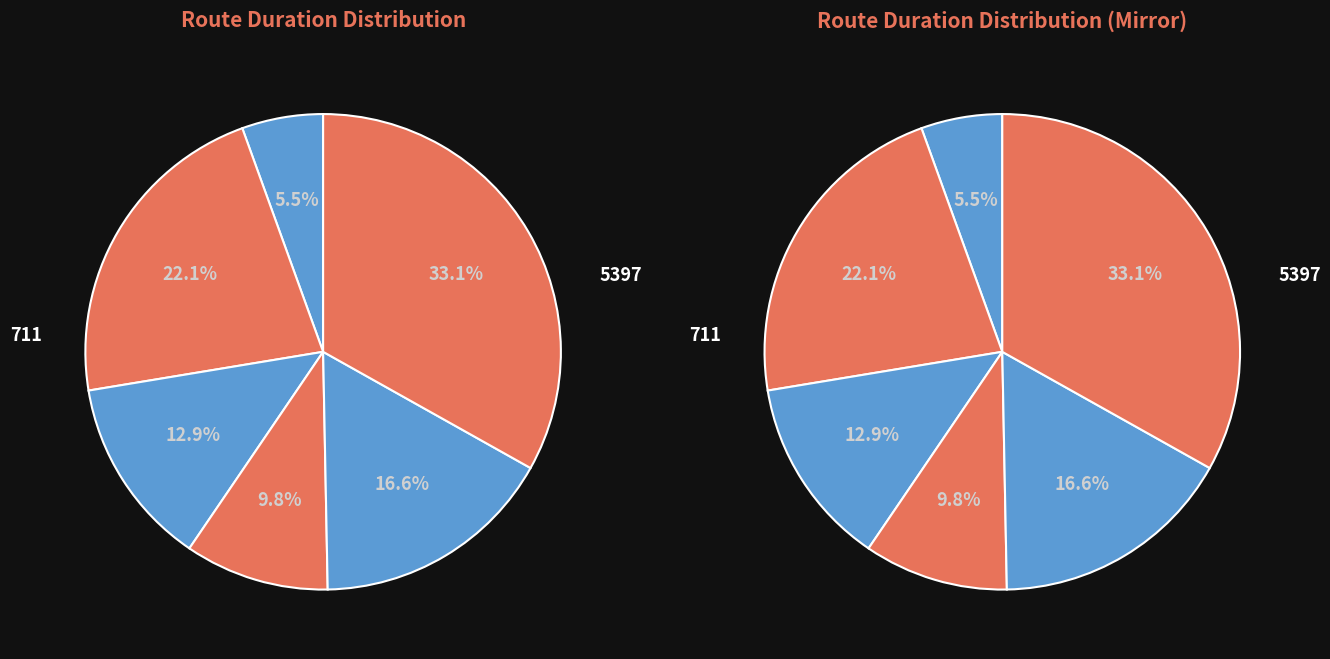

Is it true that 5397 is 33% of the pie?

True